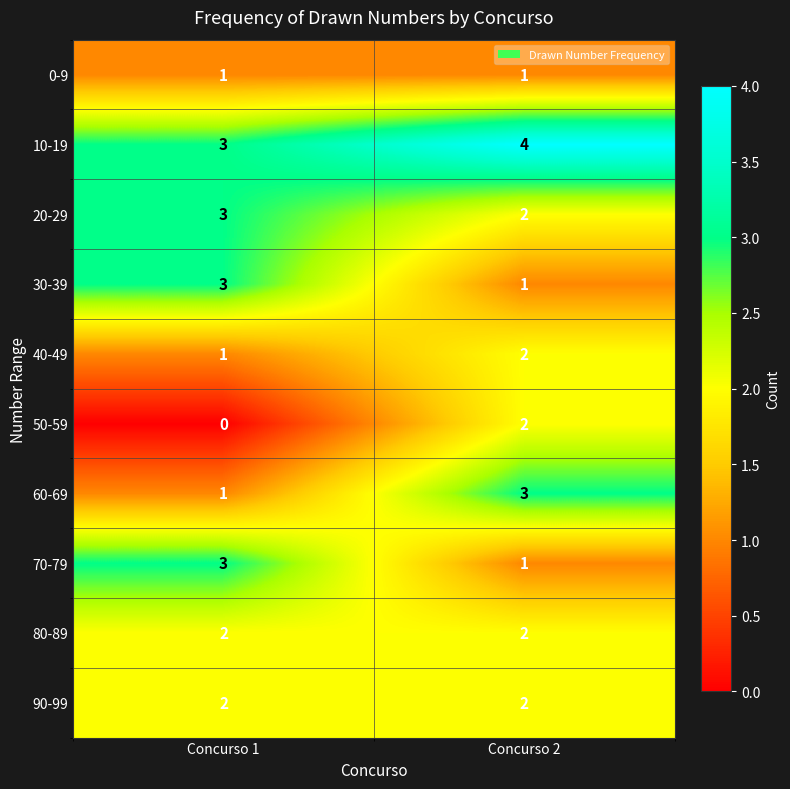

The value of 20-29 at Concurso 2 is 1. True or false?

False